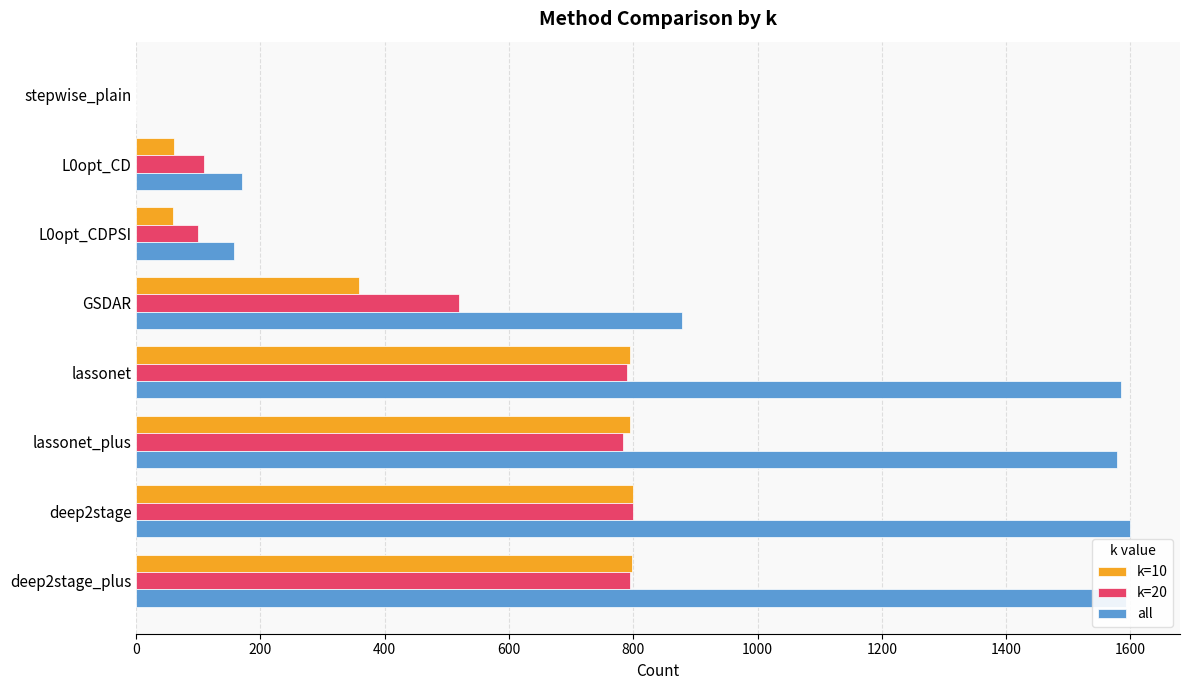

How many series are shown in this chart?

3